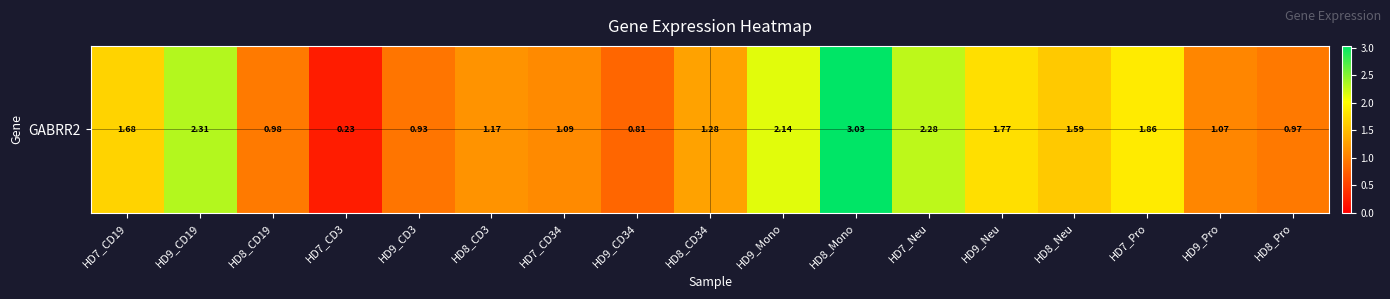

Reading right to left, list all the values displayed in this chart.

HD8_Pro=1.0	HD9_Pro=1.1	HD7_Pro=1.9	HD8_Neu=1.6	HD9_Neu=1.8	HD7_Neu=2.3	HD8_Mono=3.0	HD9_Mono=2.1	HD8_CD34=1.3	HD9_CD34=0.8	HD7_CD34=1.1	HD8_CD3=1.2	HD9_CD3=0.9	HD7_CD3=0.2	HD8_CD19=1.0	HD9_CD19=2.3	HD7_CD19=1.7